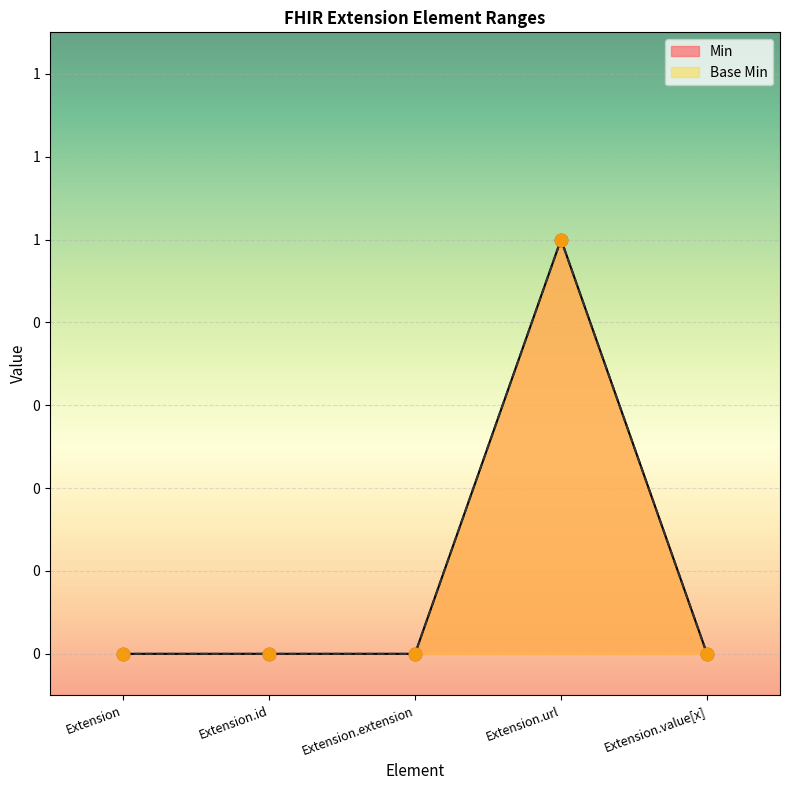

Which series has the largest total across all categories?

Min